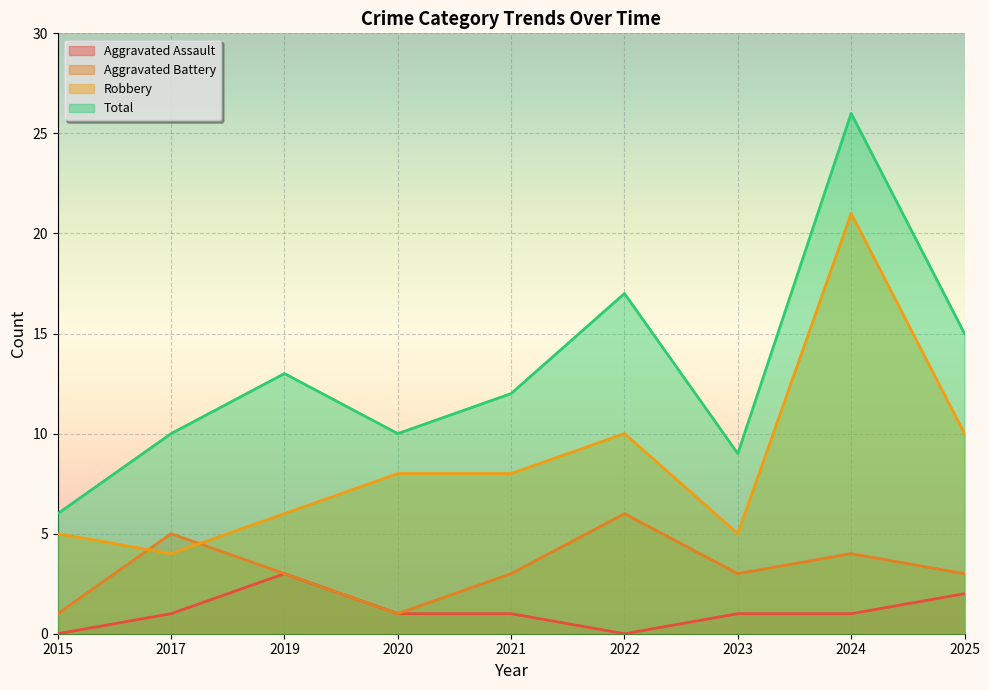

True or false: Total has more than 2 points higher than both neighbors.

True